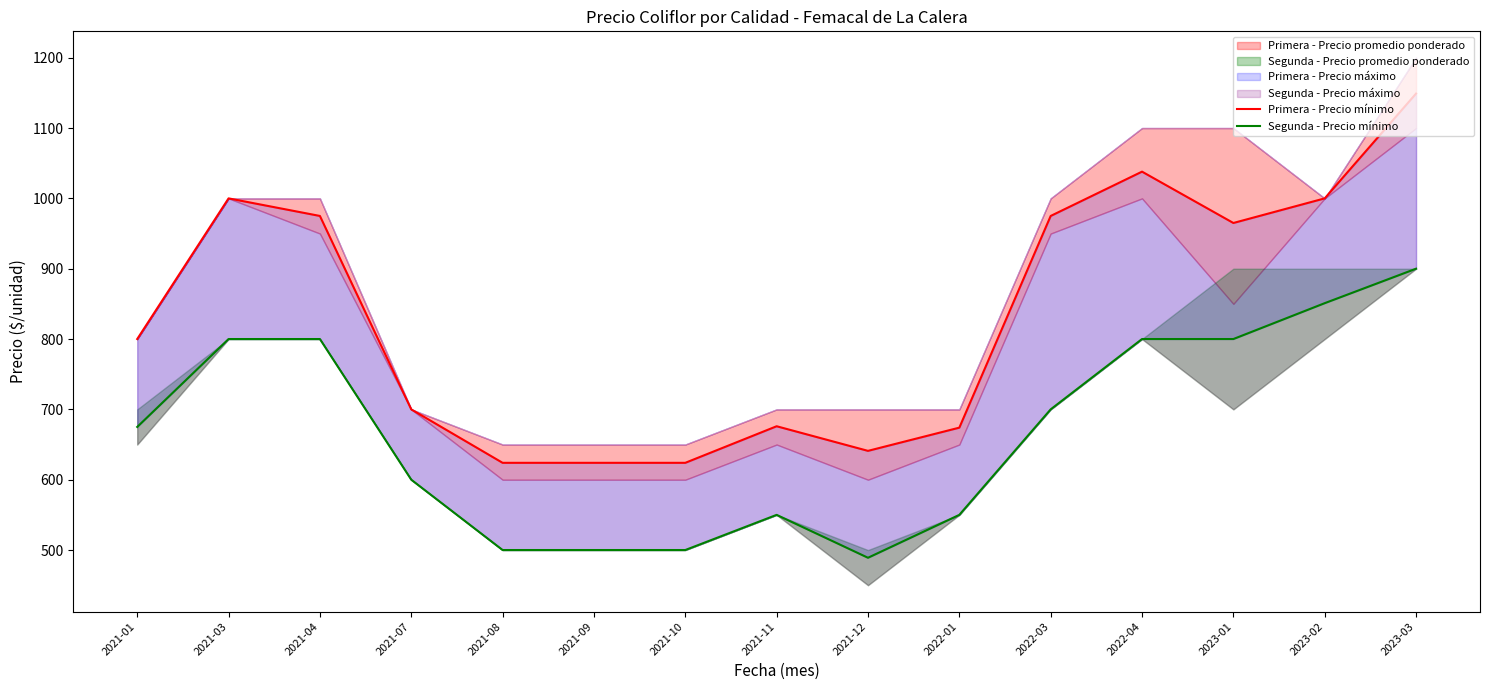

What is the value of the Primera - Precio mínimo point at the 3rd from the left?

975